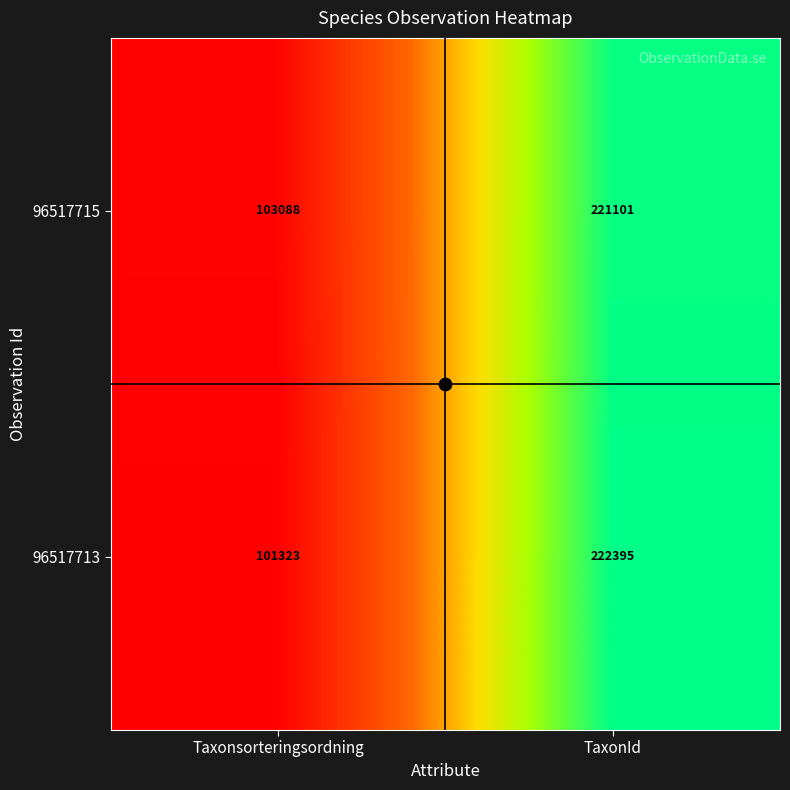

Which series has the largest total across all categories?

96517715